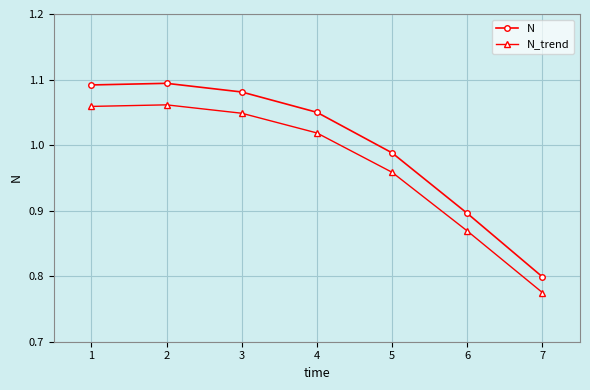

Is this an area chart (filled region under the line)?

No